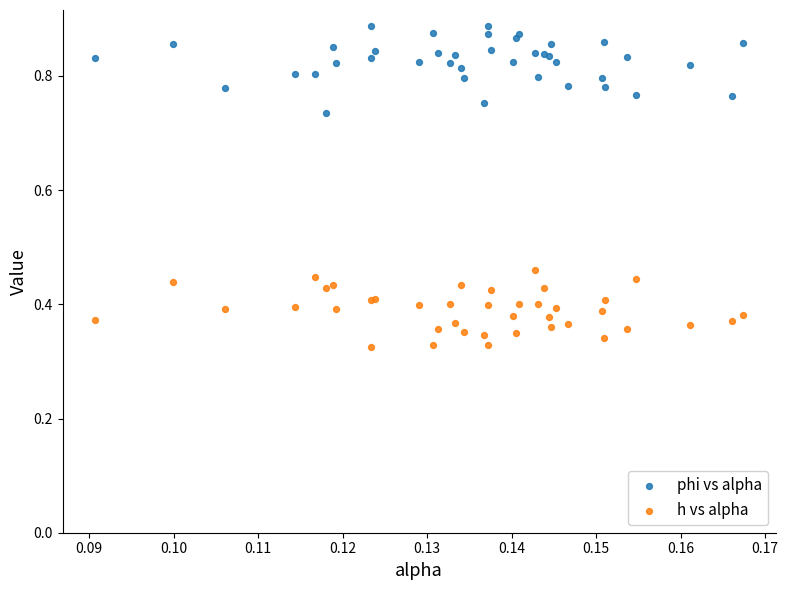

Which series contains the lowest Y value?

h vs alpha